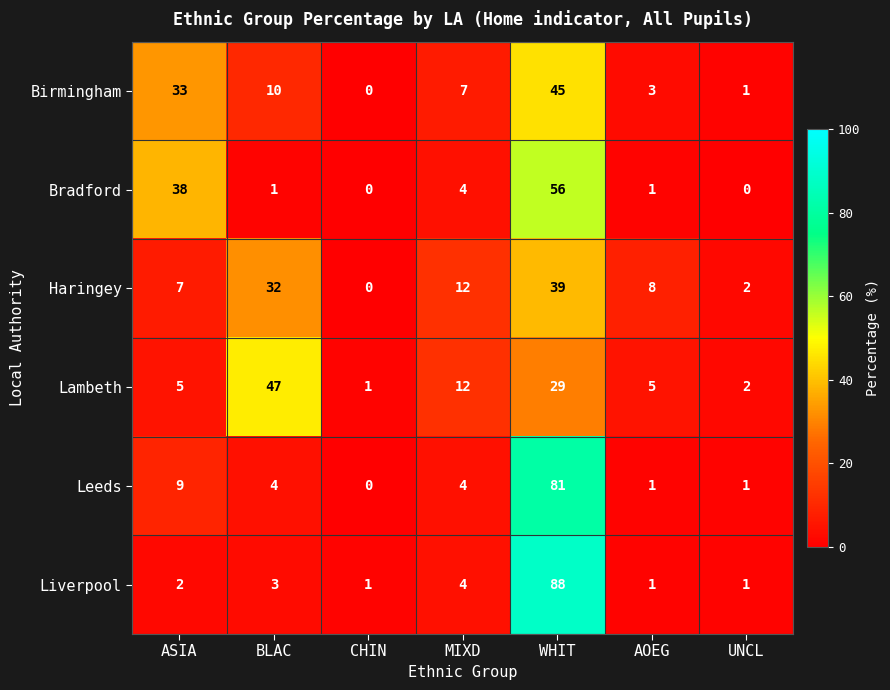

Which series changed the most between CHIN and MIXD?

Haringey